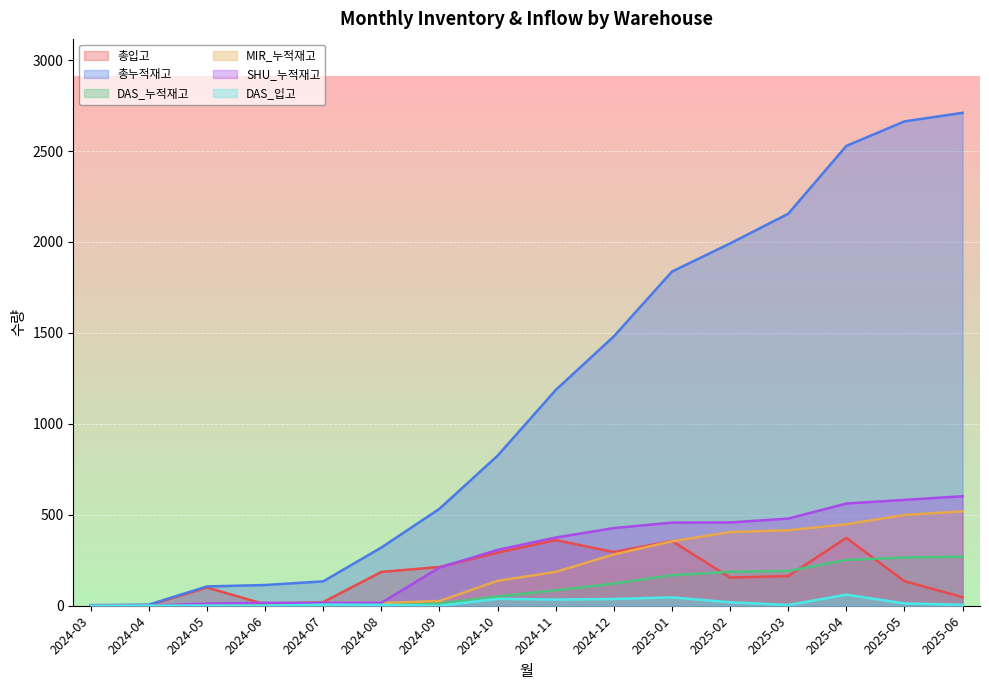

What position from the left is 2025-05?

15